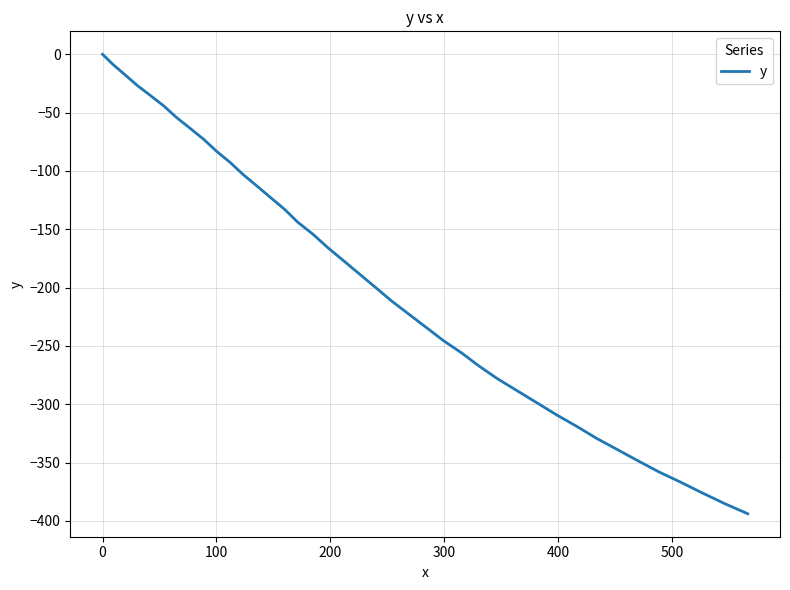

What is the difference between the maximum and minimum values?

393.9